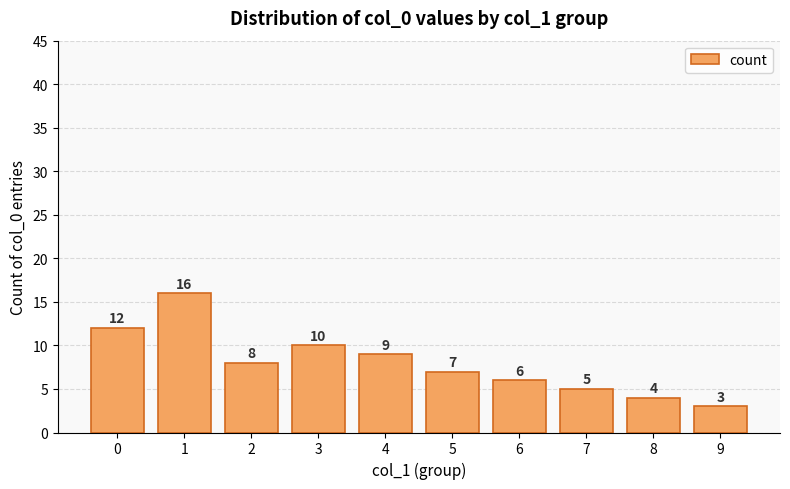

Reading left to right, what are all the values shown in this chart?

0=12	1=16	2=8	3=10	4=9	5=7	6=6	7=5	8=4	9=3